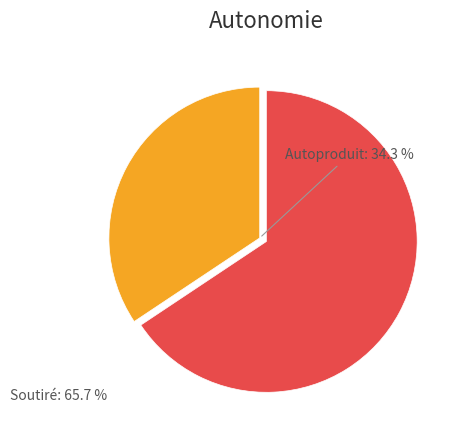

Is there a majority slice in this chart?

Yes